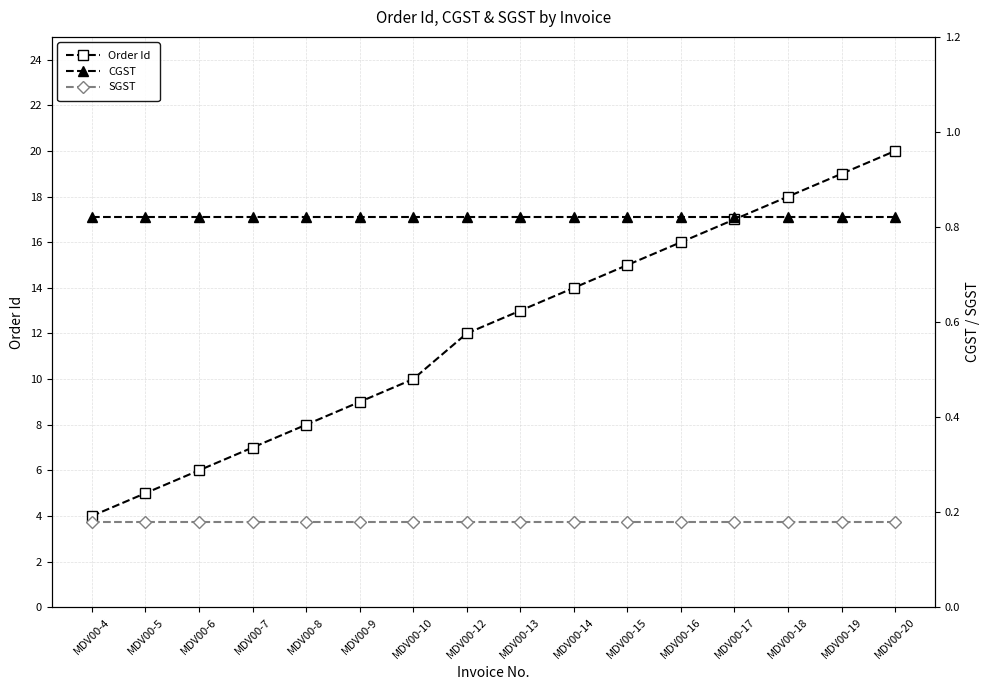

Reading left to right, transcribe all the data shown in this chart.

Order Id: 4.0	5.0	6.0	7.0	8.0	9.0	10.0	12.0	13.0	14.0	15.0	16.0	17.0	18.0	19.0	20.0
CGST: 0.8	0.8	0.8	0.8	0.8	0.8	0.8	0.8	0.8	0.8	0.8	0.8	0.8	0.8	0.8	0.8
SGST: 0.2	0.2	0.2	0.2	0.2	0.2	0.2	0.2	0.2	0.2	0.2	0.2	0.2	0.2	0.2	0.2